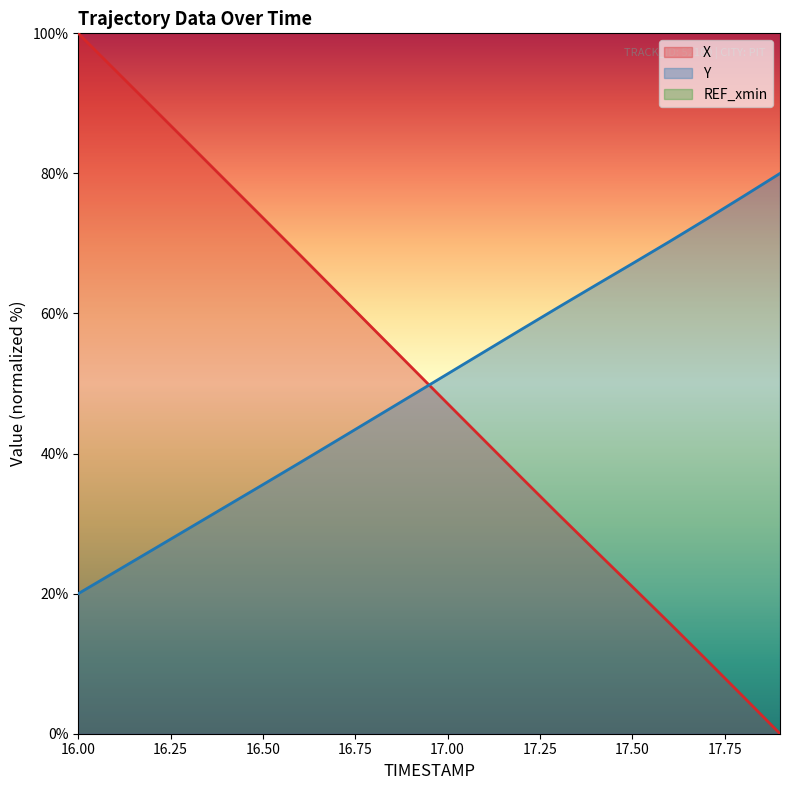

At how many categories does at least one series exceed 18?

20